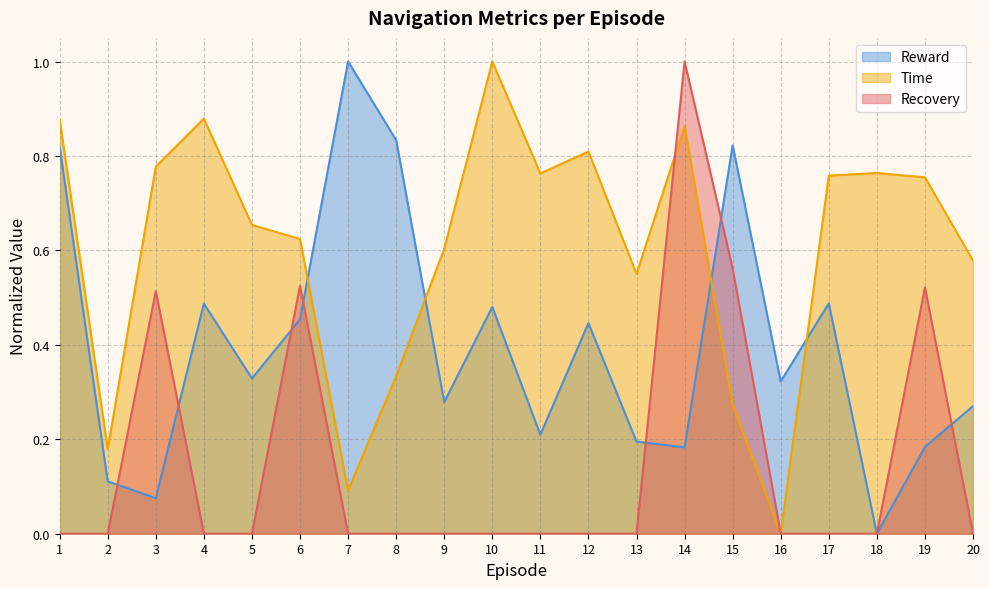

What is the average value of the Time series?

0.6